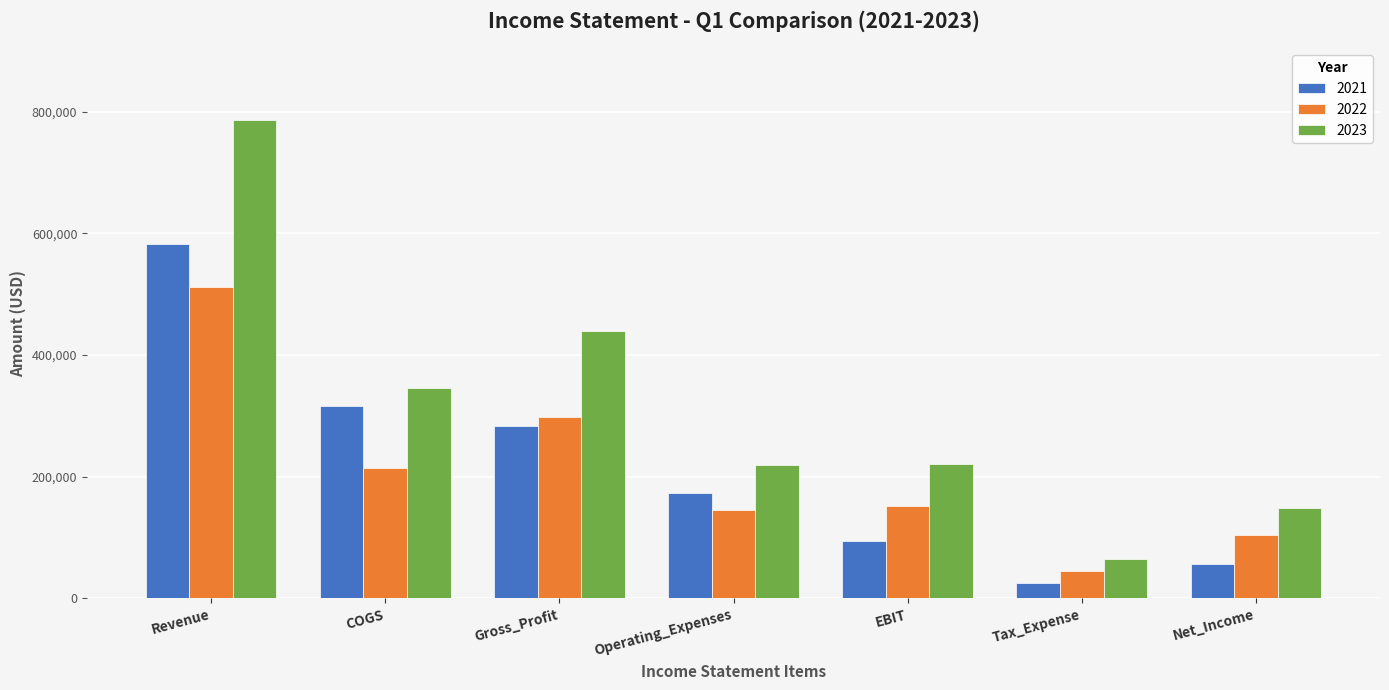

At how many categories does at least one series exceed 172353?

5